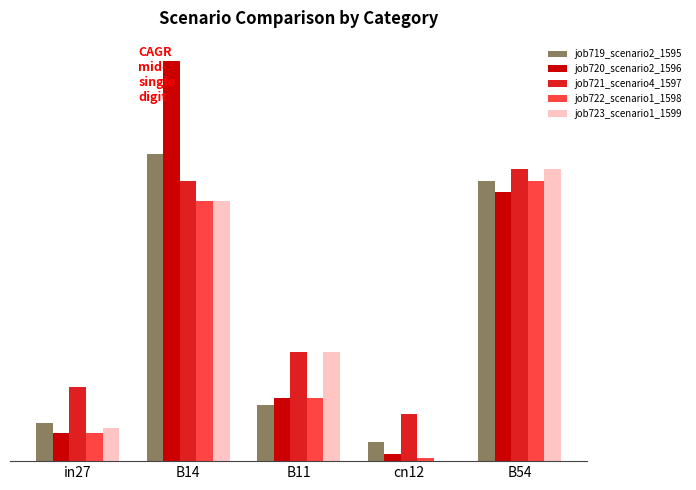

Which series changed the most between in27 and B14?

job720_scenario2_1596